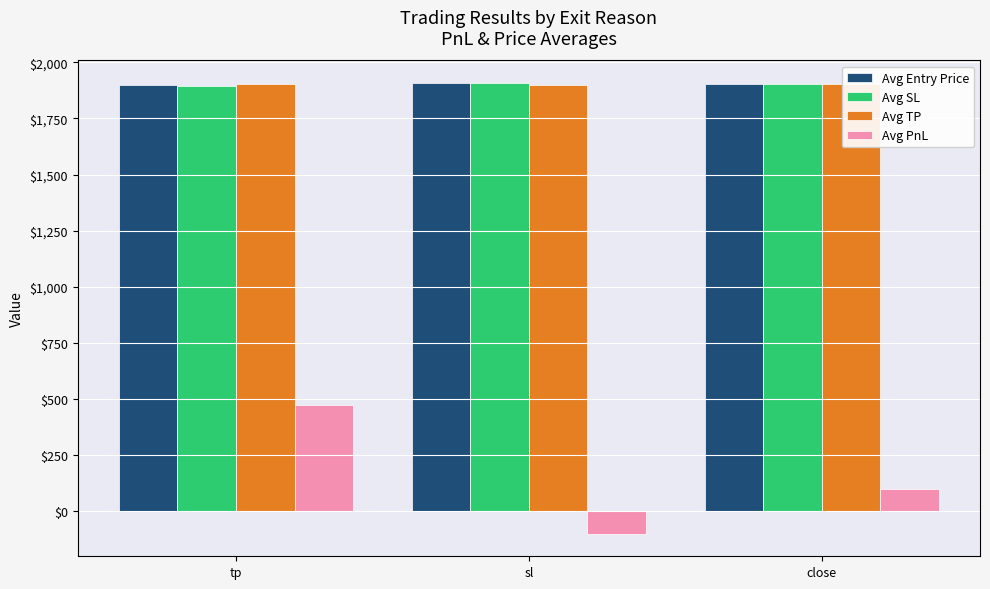

Which has a higher value, sl or tp?

sl